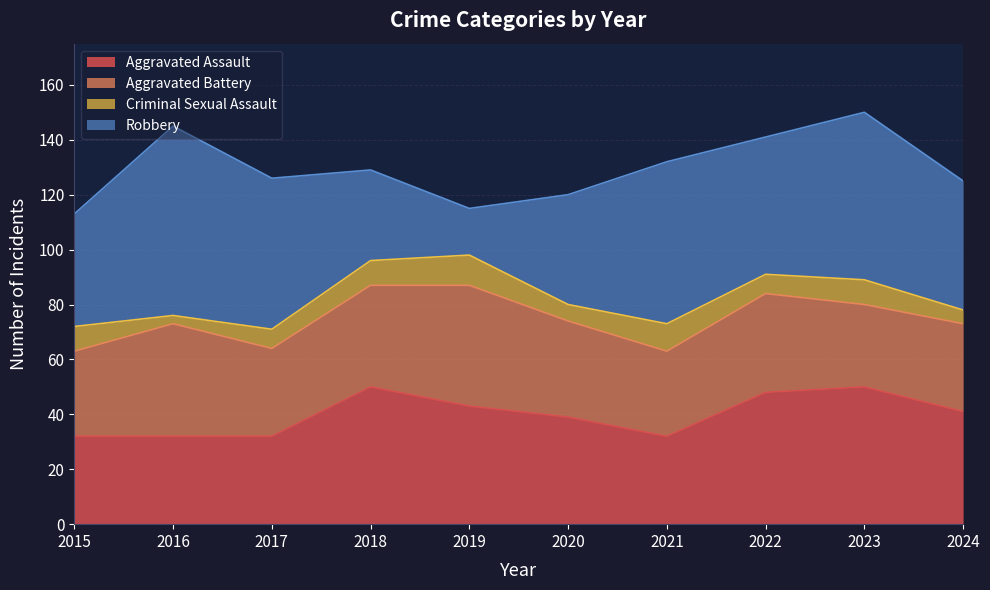

How many data points in Aggravated Assault are above 41?

4